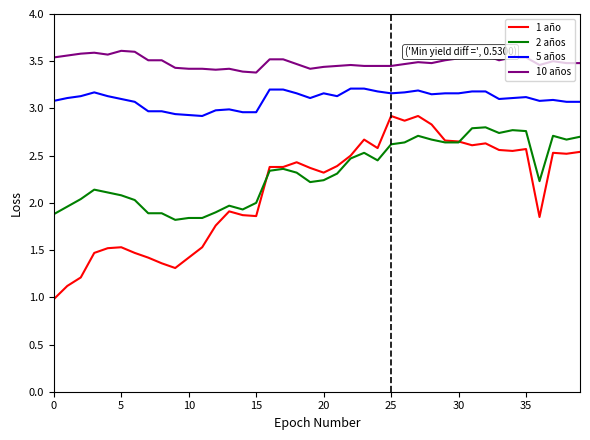

Which series has the widest spread of values?

1 año